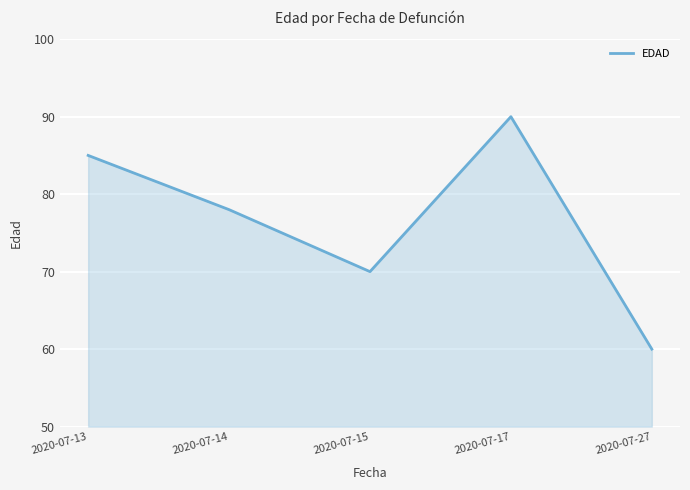

How many lines are shown in the chart?

1